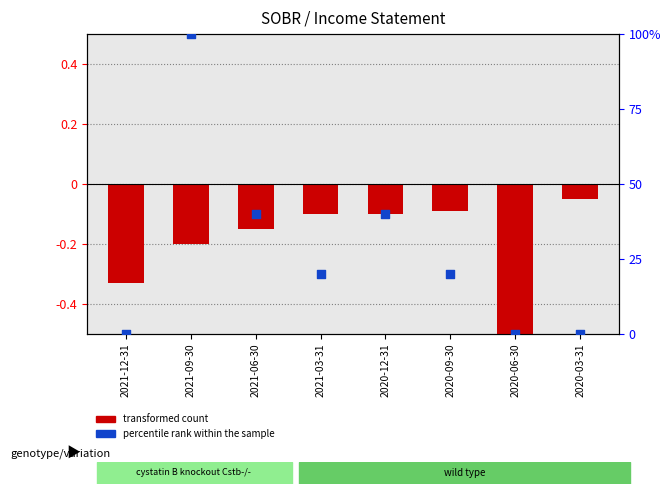

At how many categories does at least one series exceed 95?

1